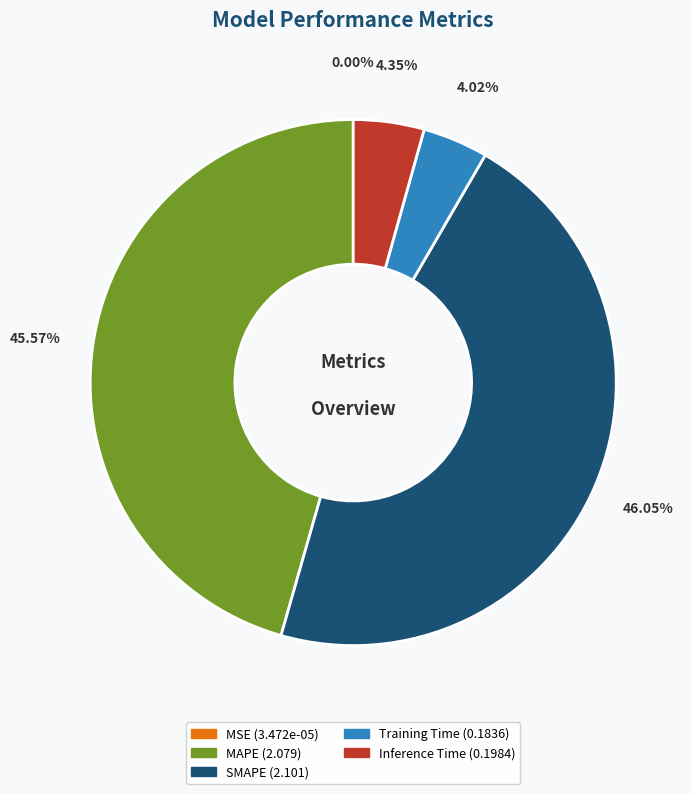

Is it true that Inference Time is 4% of the pie?

True